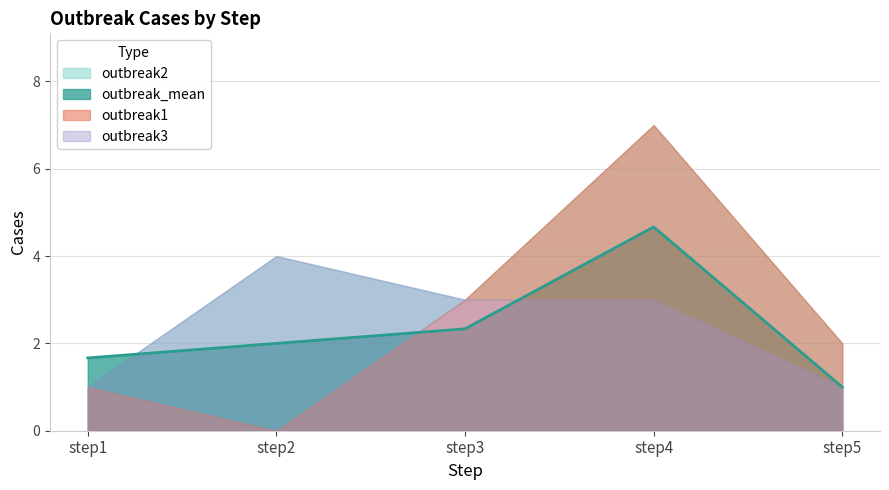

What is the highest value of the outbreak_mean series?

4.7